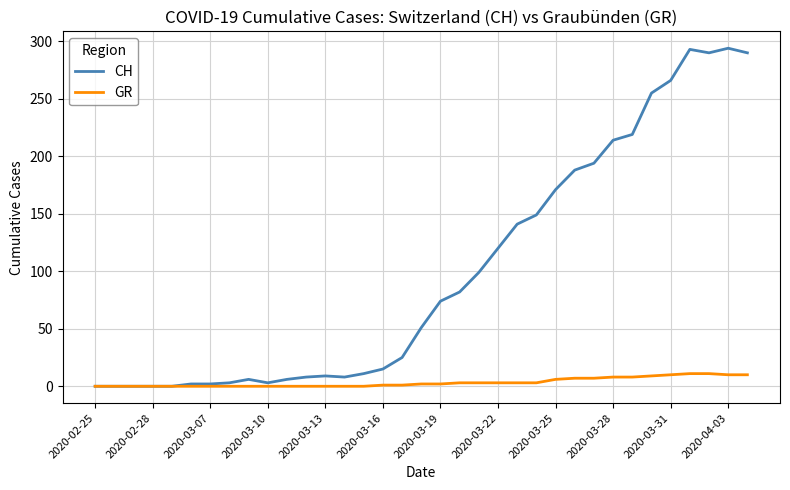

What are all the series names shown in the legend?

CH, GR